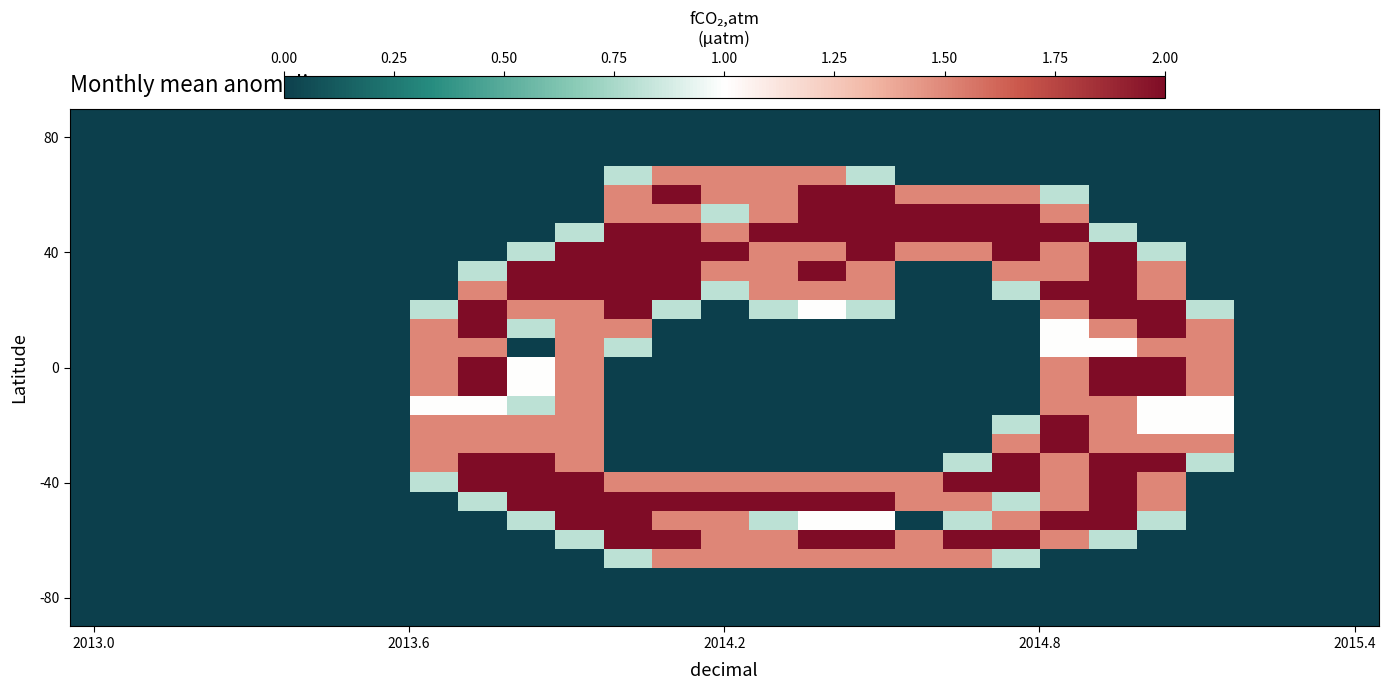

How many series are shown in this chart?

27